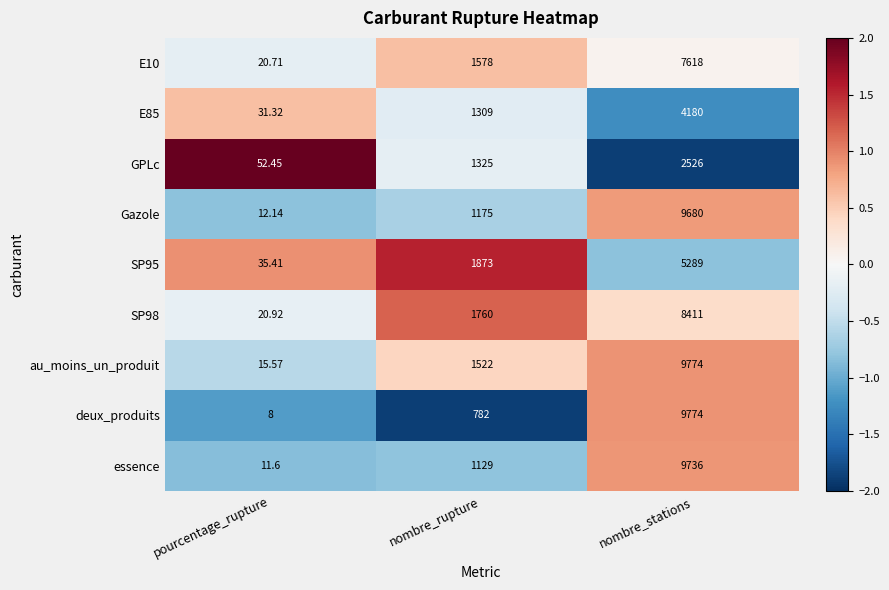

Between pourcentage_rupture and nombre_stations, which series saw the biggest shift?

deux_produits